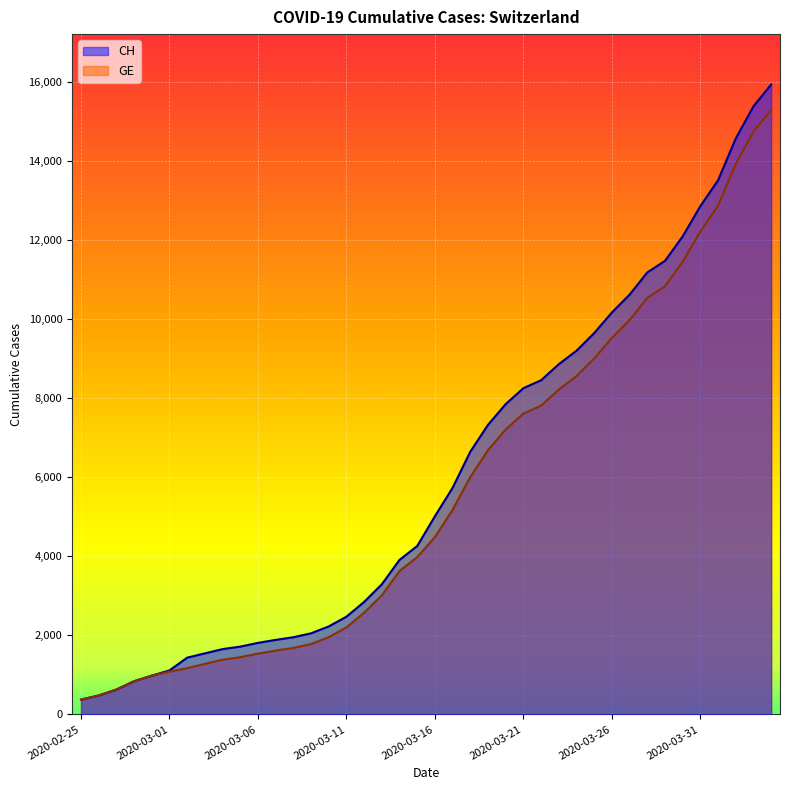

True or false: GE and CH cross at least once.

False